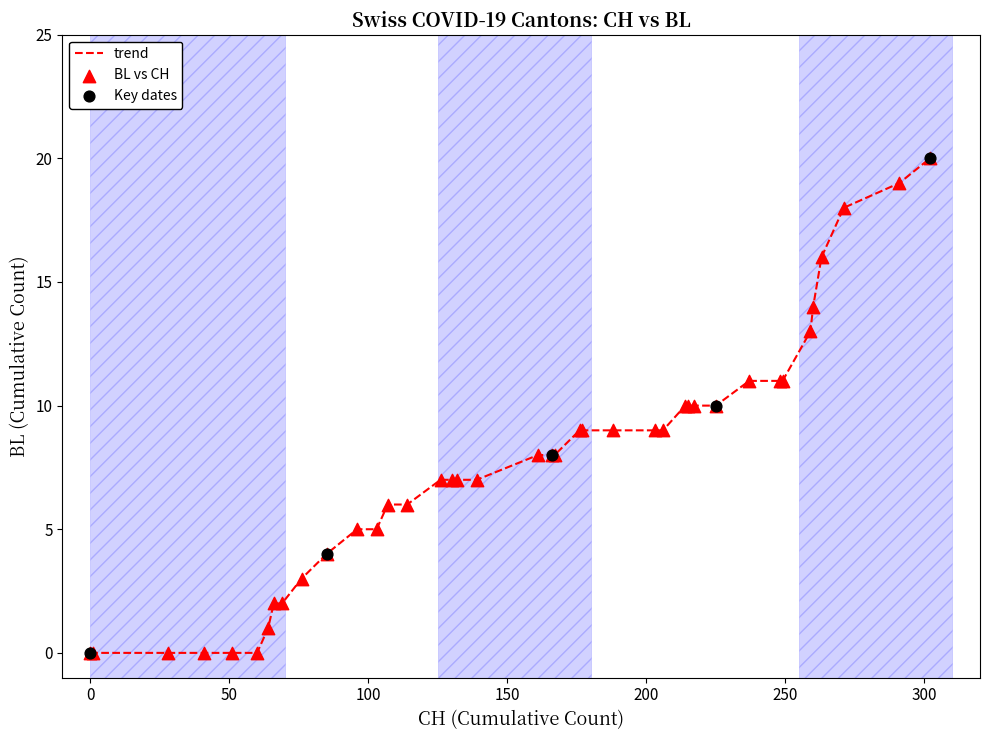

What is the greatest value displayed?

20